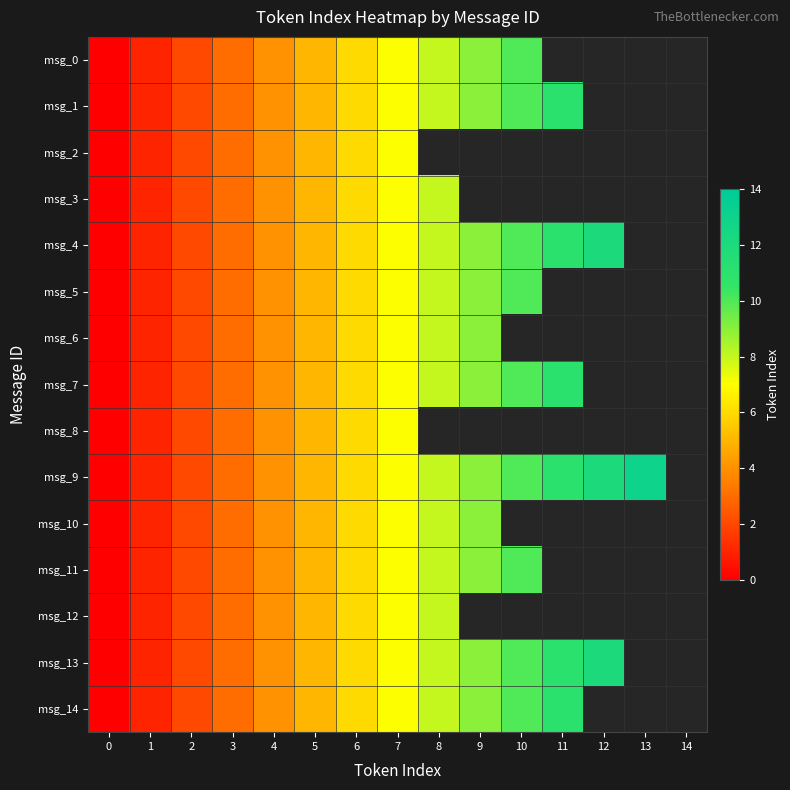

What is the total value across all series at 6?

90.0